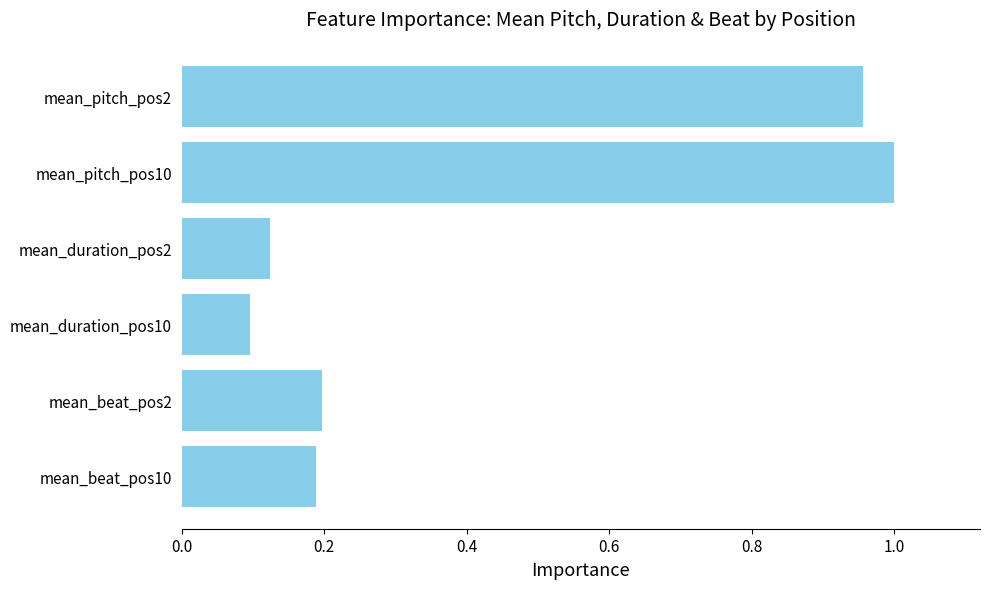

Which has a higher value, mean_duration_pos10 or mean_pitch_pos10?

mean_pitch_pos10